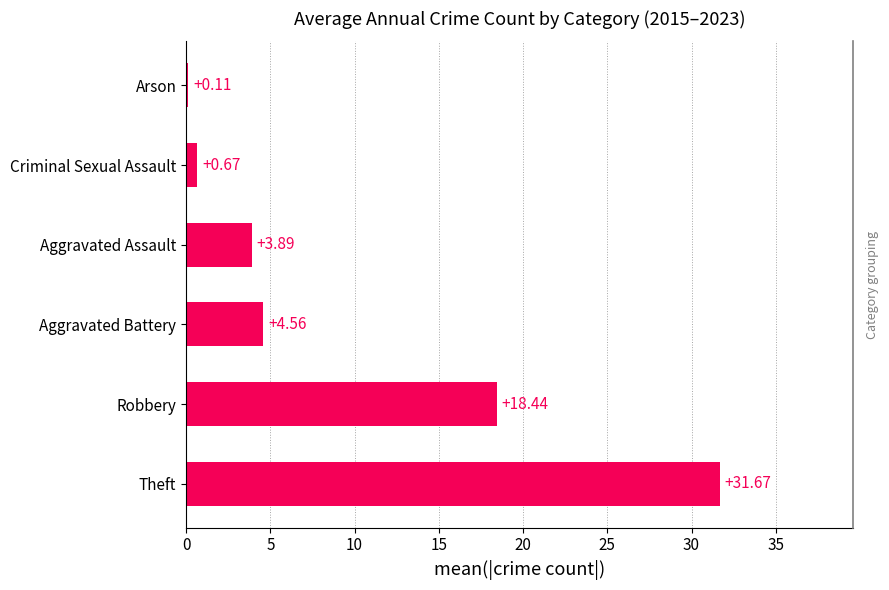

The value at Robbery is 18.4. True or false?

True